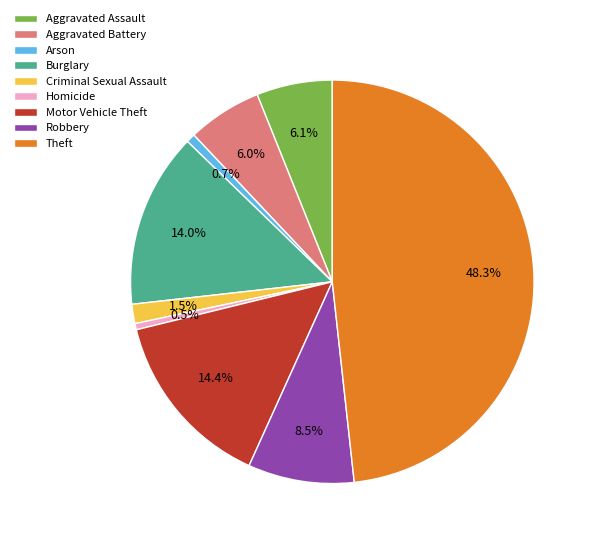

What is the total percentage of Motor Vehicle Theft and Theft?

62.7%